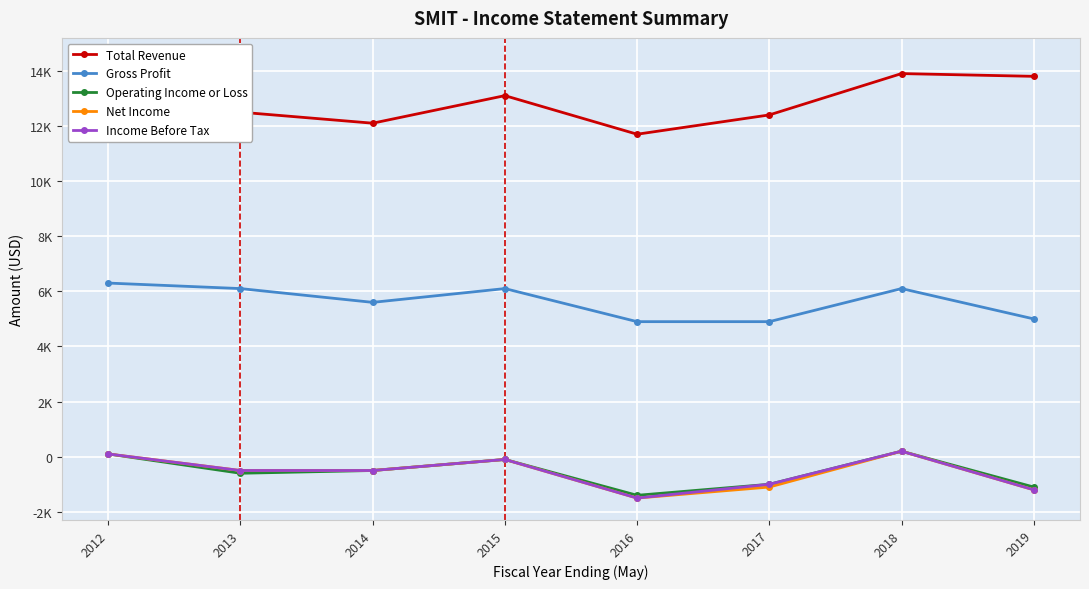

What is the spread (max minus min) of values at 2015?

13200